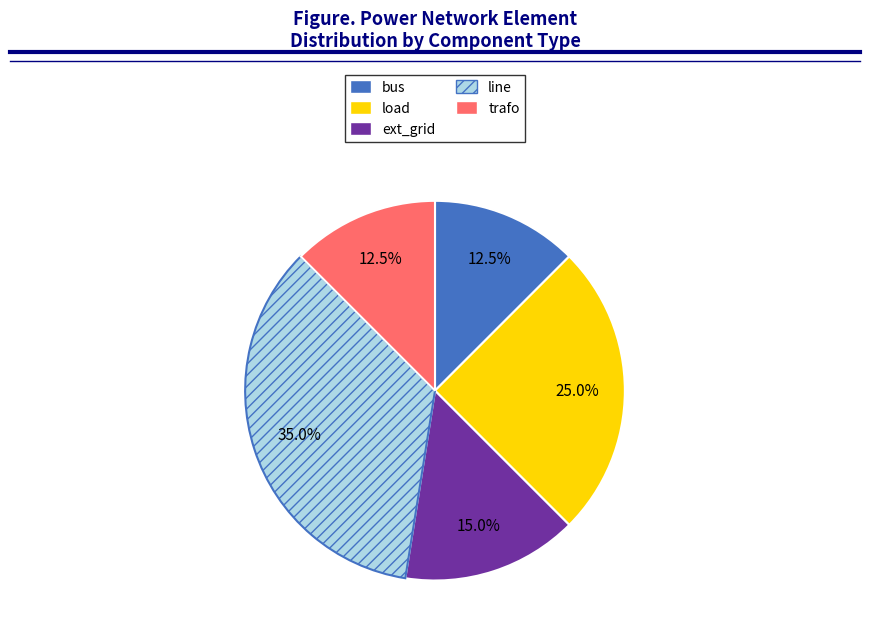

What is the ratio of the value at line to the value at load?

1.4